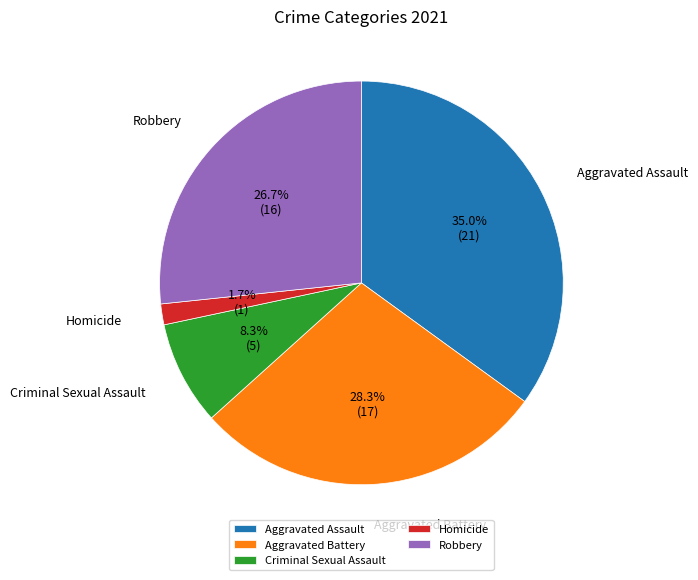

To the nearest percent, what is the difference between the Aggravated Assault and Homicide slice percentages?

33%